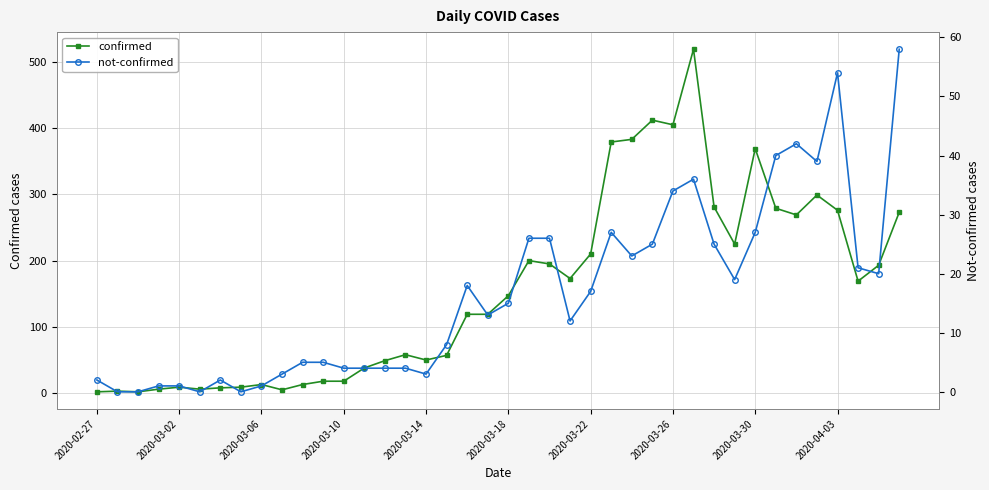

Count the number of categories in the chart.

40